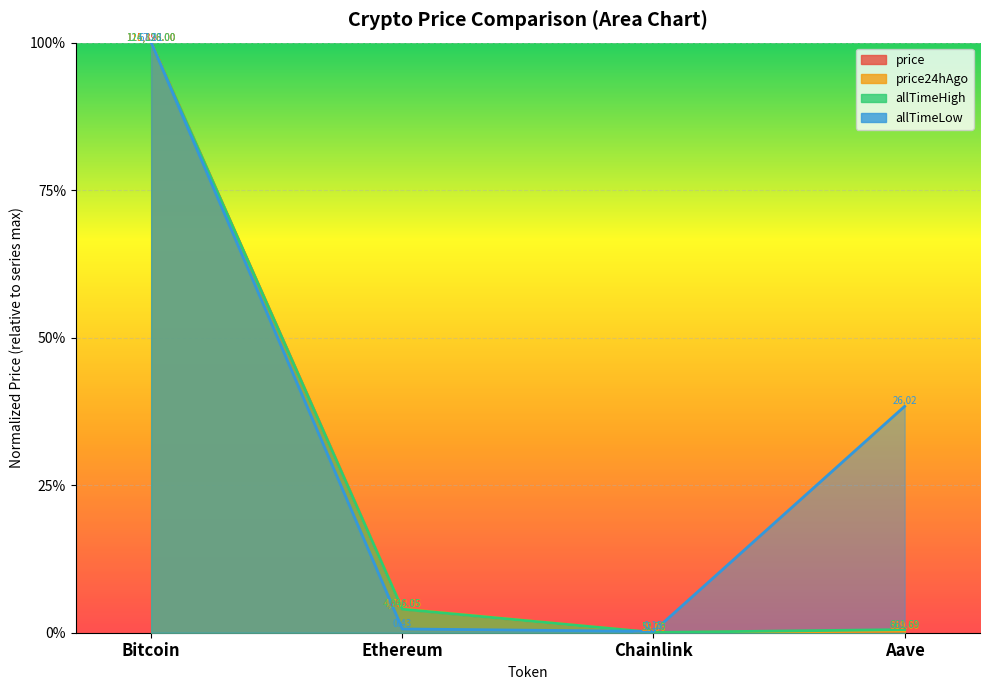

Is it true that price24hAgo equals 0.0 at Aave?

True